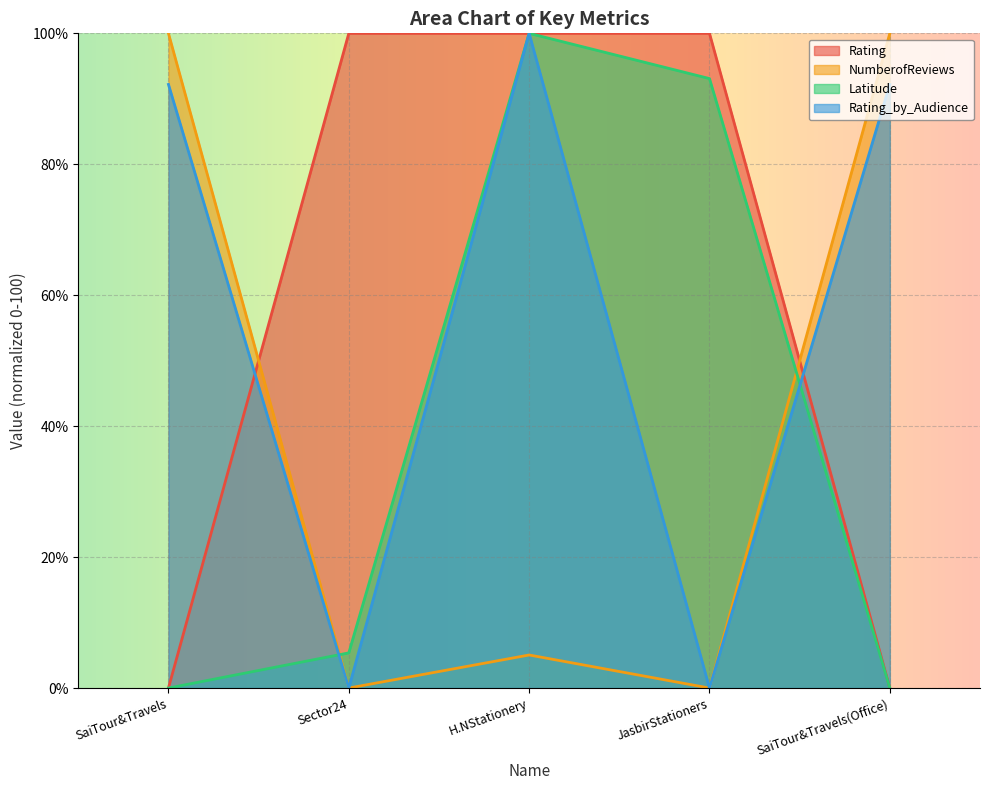

Reading left to right, transcribe all the data shown in this chart.

Rating: SaiTour&Travels=0.0	Sector24=100.0	H.NStationery=100.0	JasbirStationers=100.0	SaiTour&Travels(Office)=0.0
NumberofReviews: SaiTour&Travels=100.0	Sector24=0.0	H.NStationery=5.0	JasbirStationers=0.0	SaiTour&Travels(Office)=100.0
Latitude: SaiTour&Travels=0.0	Sector24=5.4	H.NStationery=100.0	JasbirStationers=93.1	SaiTour&Travels(Office)=0.0
Rating_by_Audience: SaiTour&Travels=92.2	Sector24=0.0	H.NStationery=100.0	JasbirStationers=0.0	SaiTour&Travels(Office)=92.2